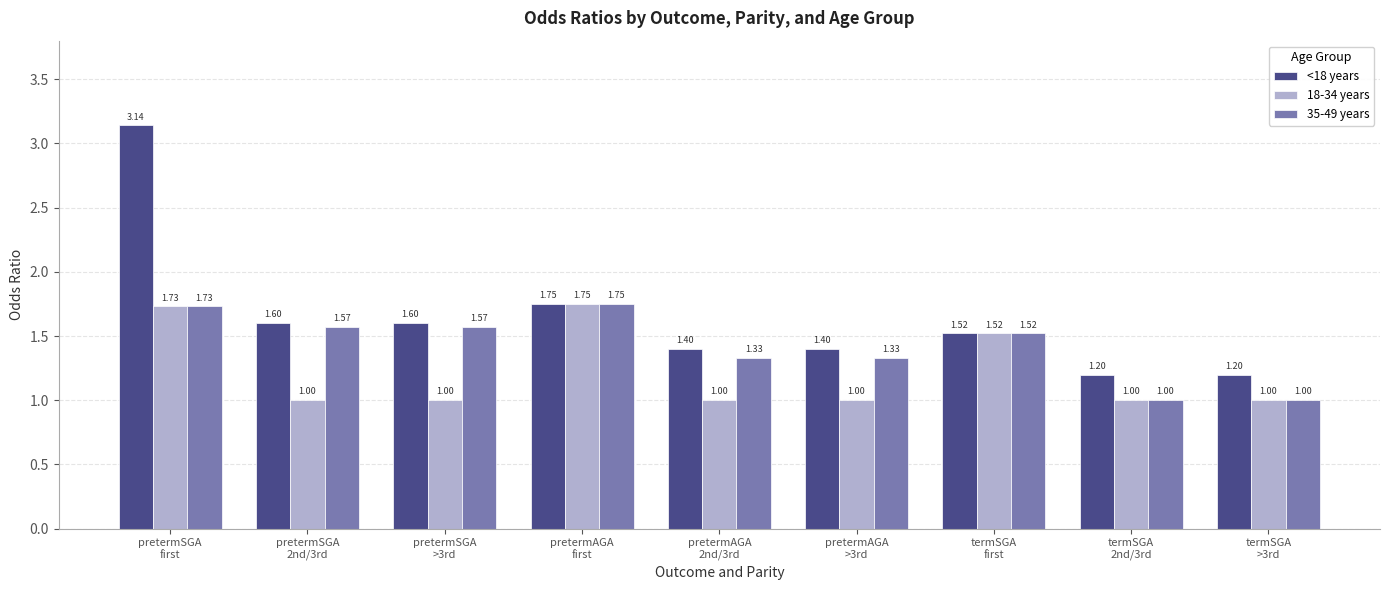

What is the average value of the <18 years series?

1.6